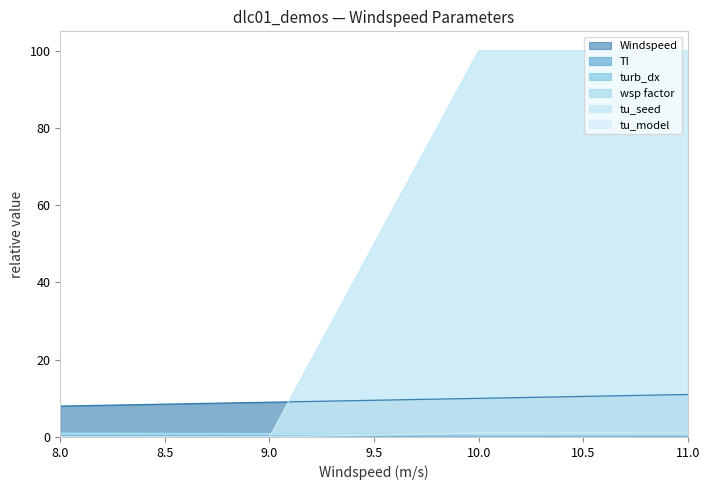

What is the difference between the highest and lowest values at 10?

99.8